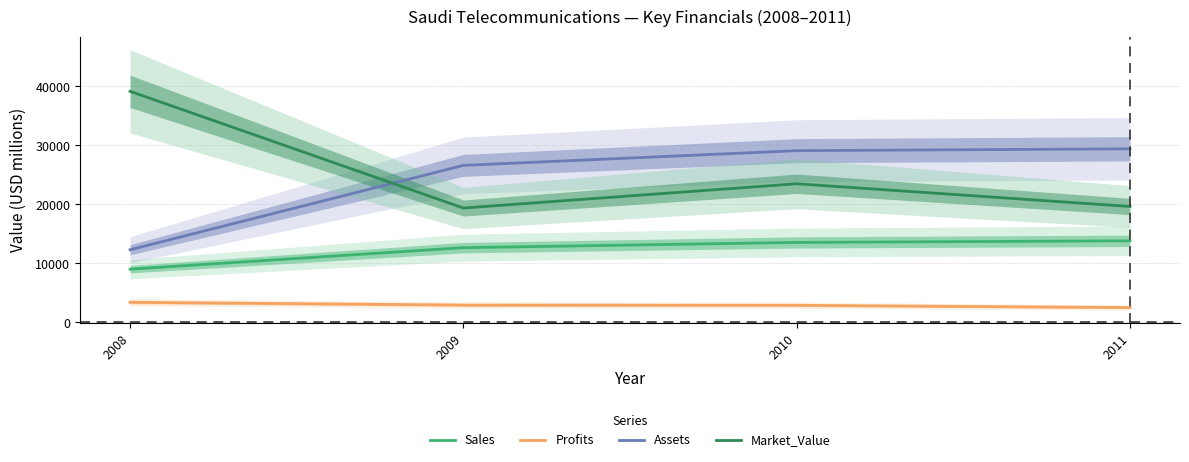

What is the minimum value shown in the chart?

2516.4